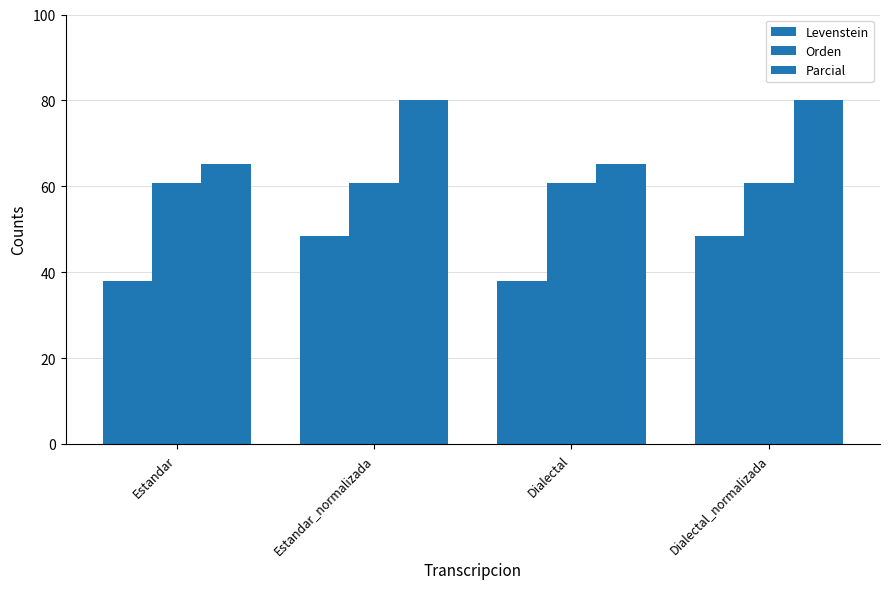

Which label corresponds to the smallest value in the chart?

Estandar